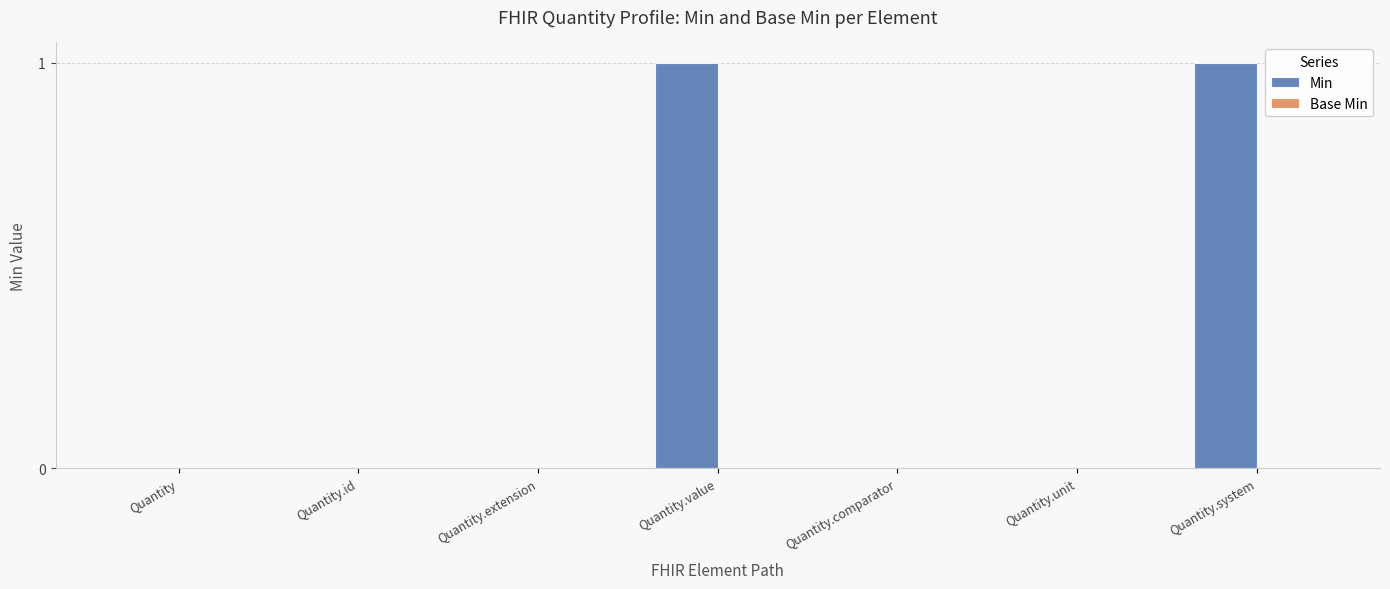

What is the change in value from Quantity.id to Quantity.value?

+1